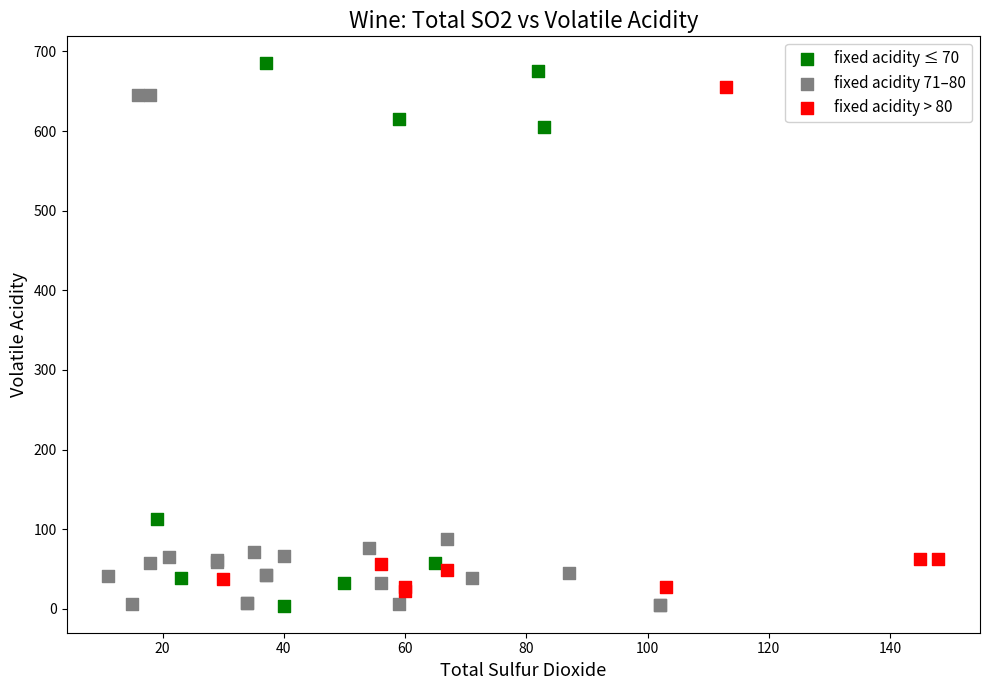

What are all the series names shown in the legend?

fixed acidity ≤ 70, fixed acidity 71–80, fixed acidity > 80